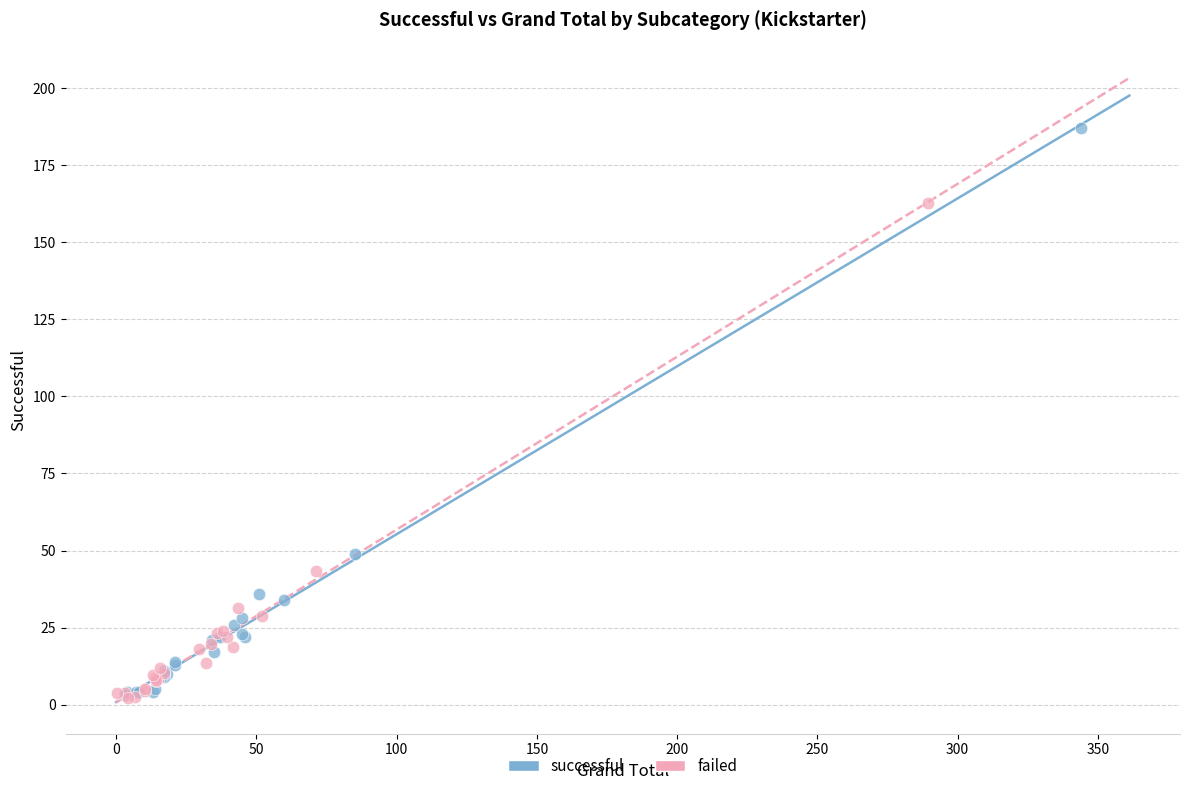

Which series has the largest Y range (max minus min)?

successful